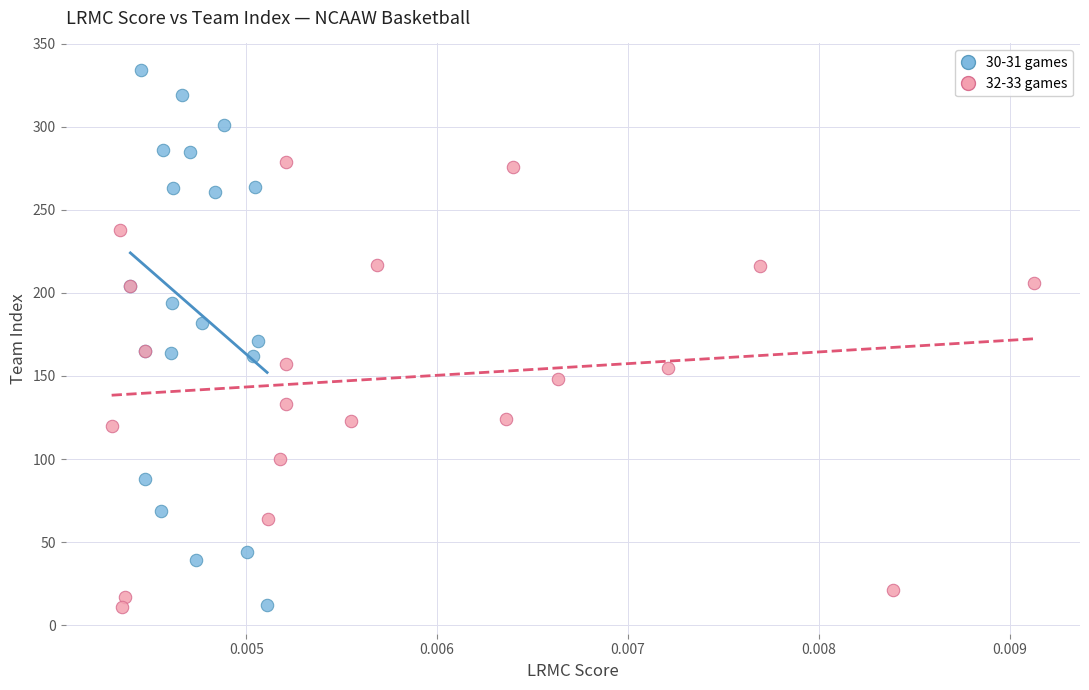

What are all the series names shown in the legend?

30-31 games, 32-33 games